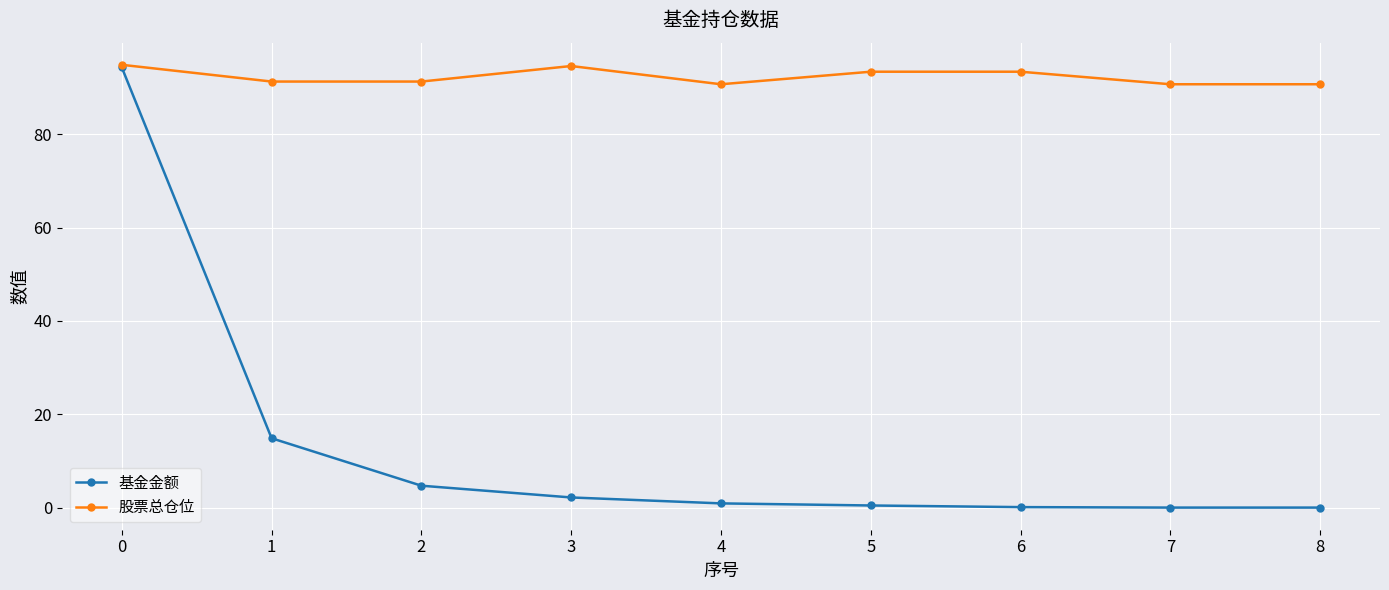

What is the value of the 股票总仓位 point at the 2nd from the left?

91.3